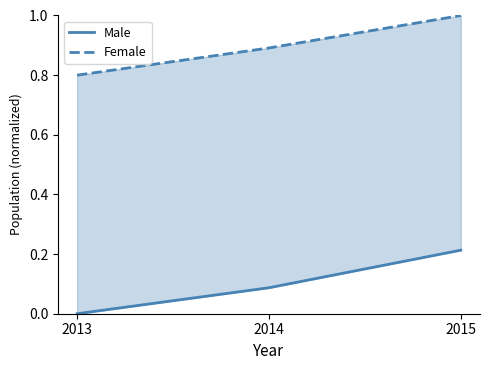

What is the difference between the maximum and minimum values in the Female series?

0.2